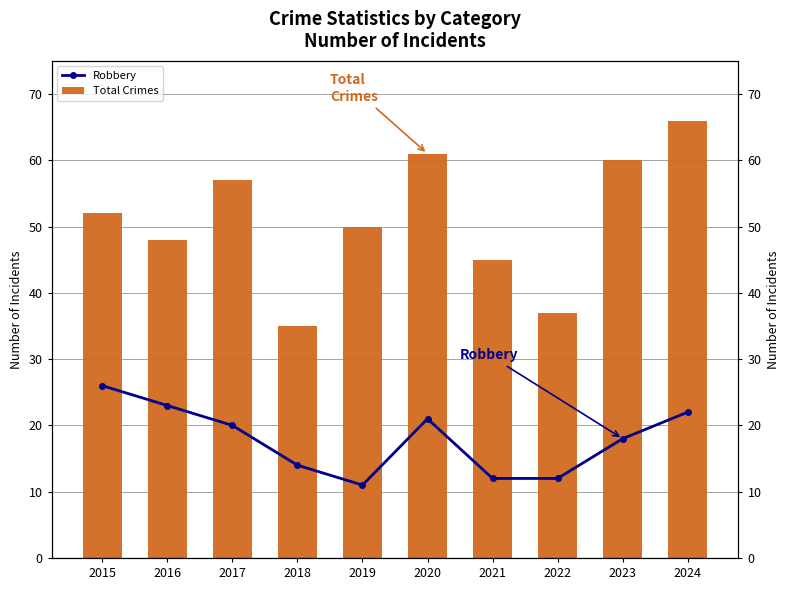

At how many categories does at least one series exceed 56?

4